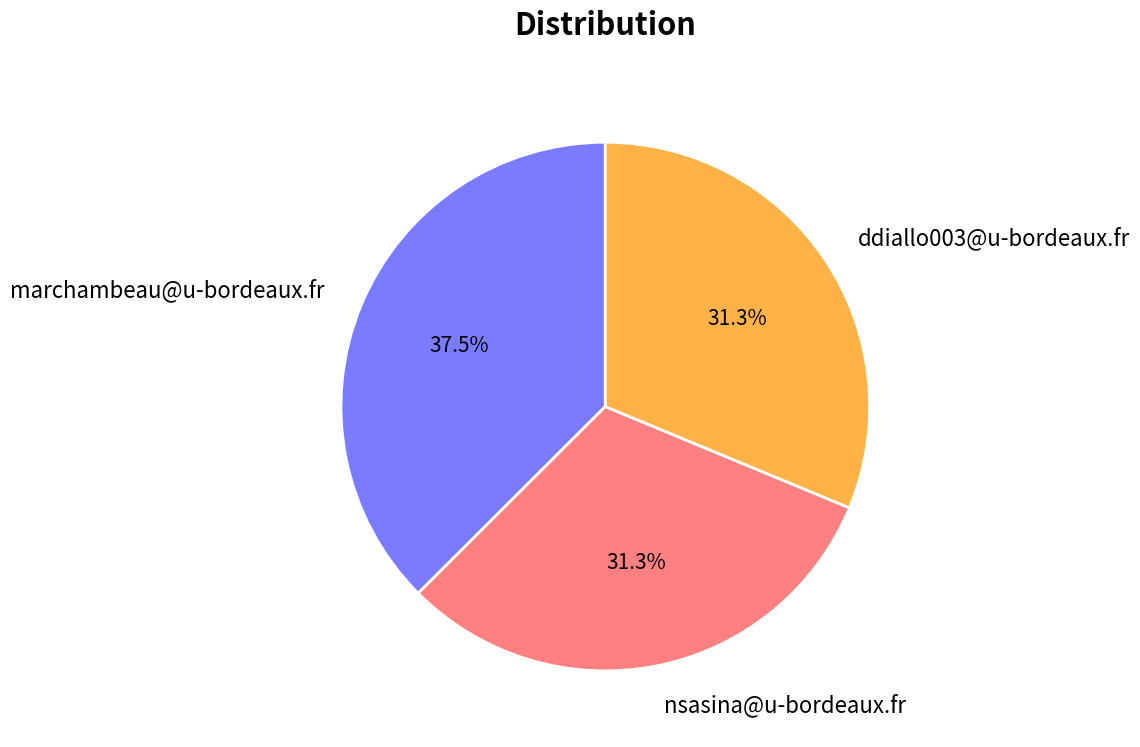

Is there a majority slice in this chart?

No